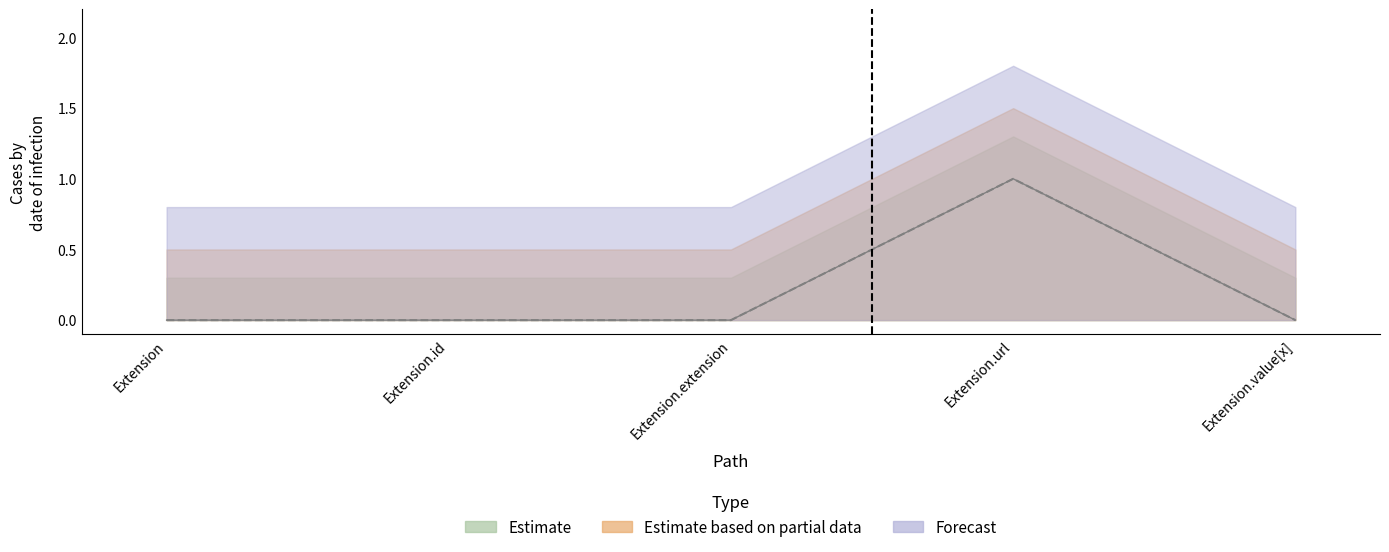

What position from the right is Extension.url?

2